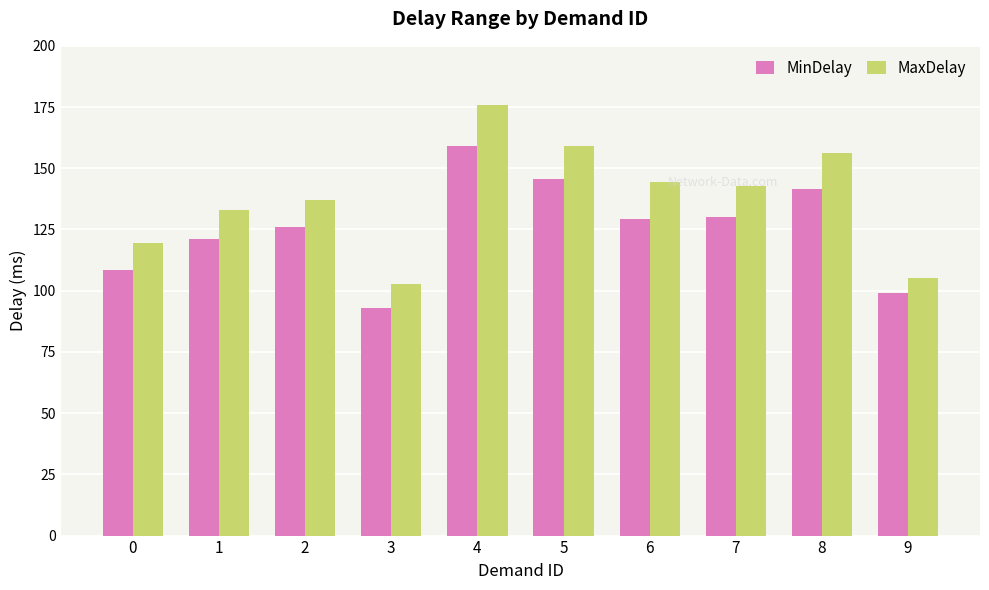

Count the number of data series in this chart.

2